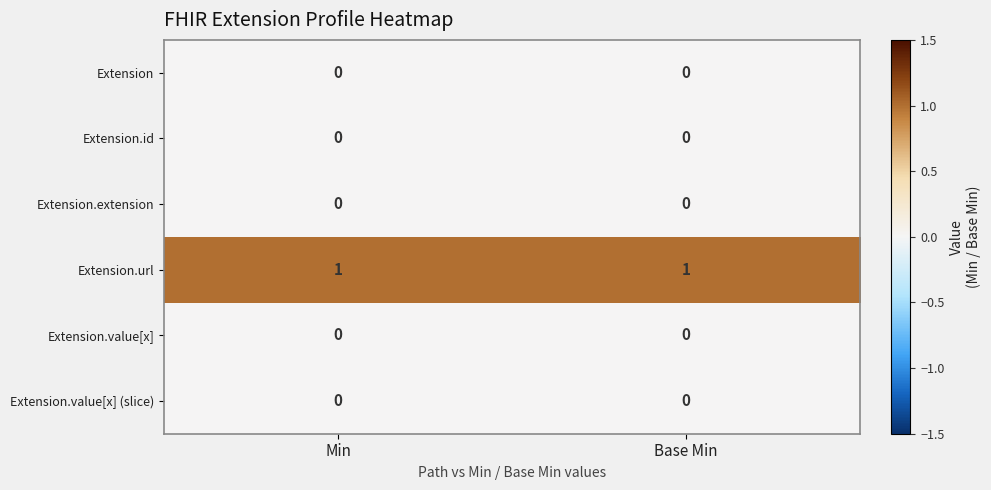

What is the greatest value displayed?

1